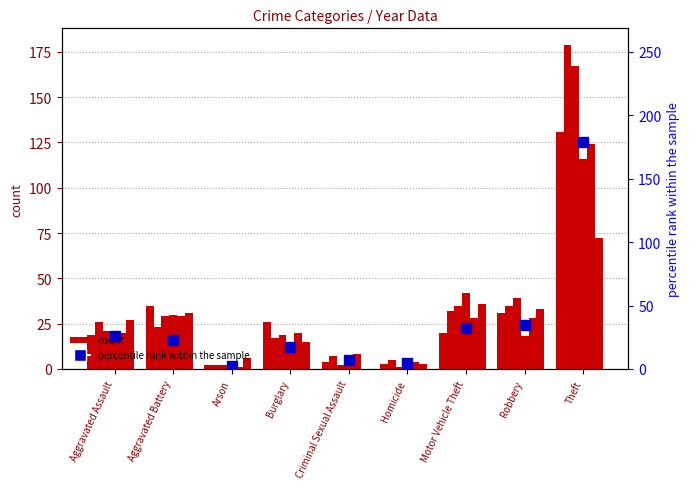

At which category does the chart reach its minimum across all series?

Arson